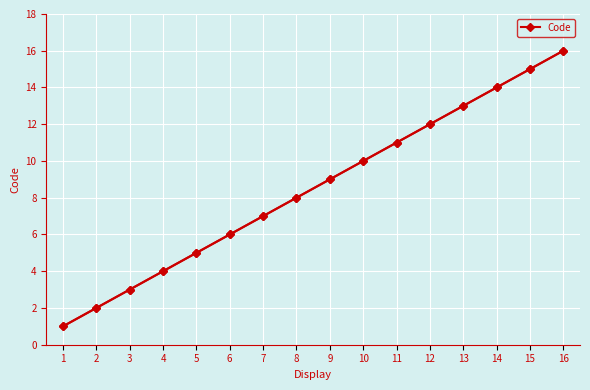

Which label corresponds to the largest value in the chart?

16